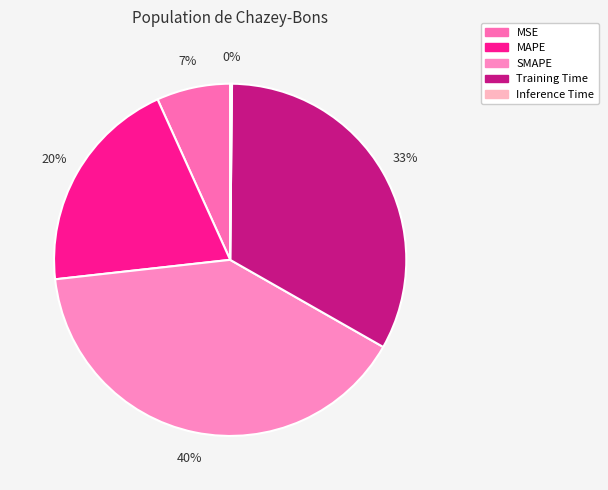

Combined, what portion of the pie is MSE and SMAPE?

46.8%